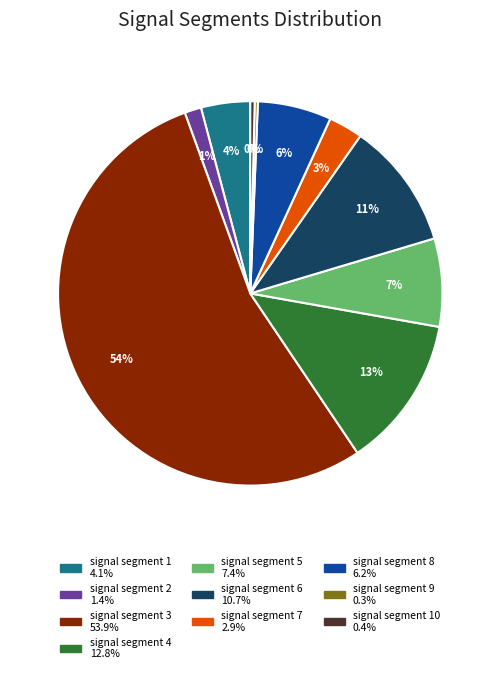

To the nearest percent, what is the average slice percentage?

10%